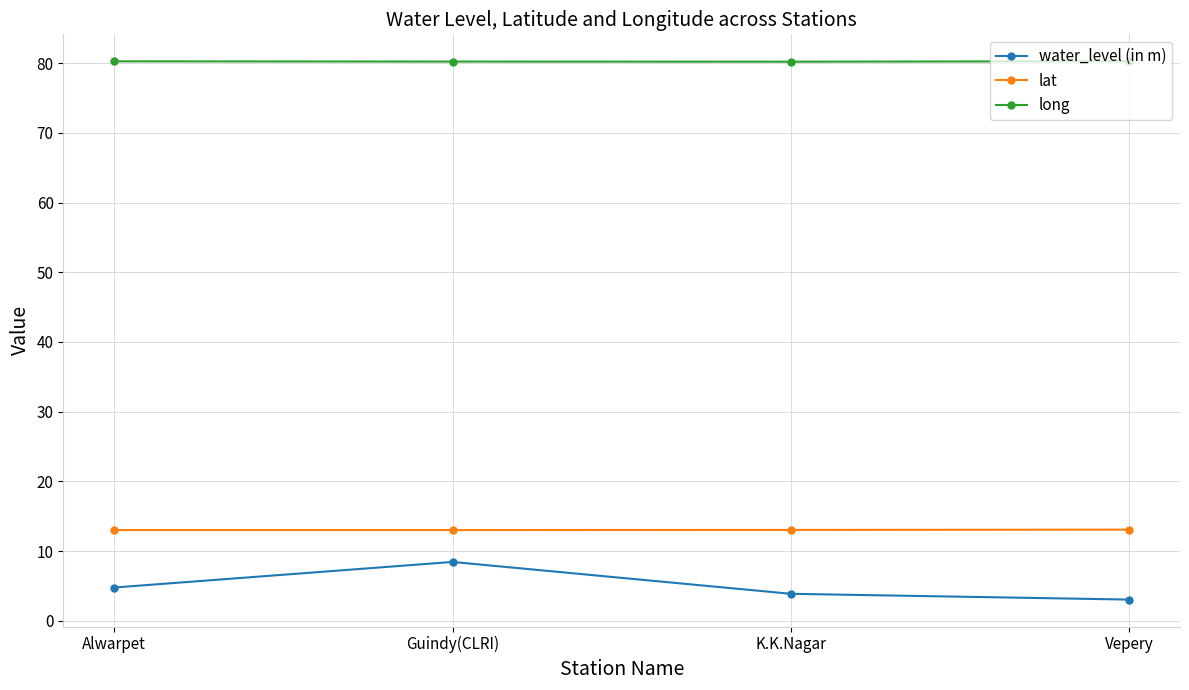

What is the sum of the long values at Guindy(CLRI) and K.K.Nagar?

160.4